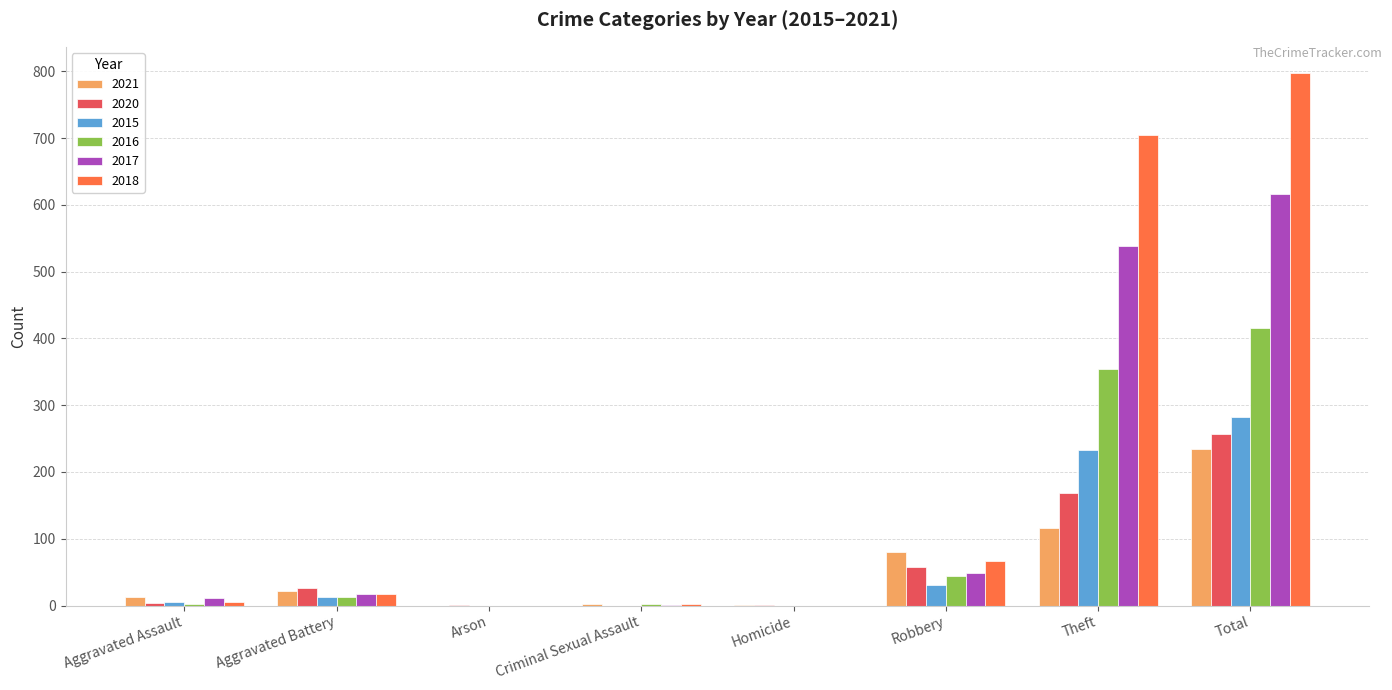

Which category has the highest value in the 2017 series?

Total